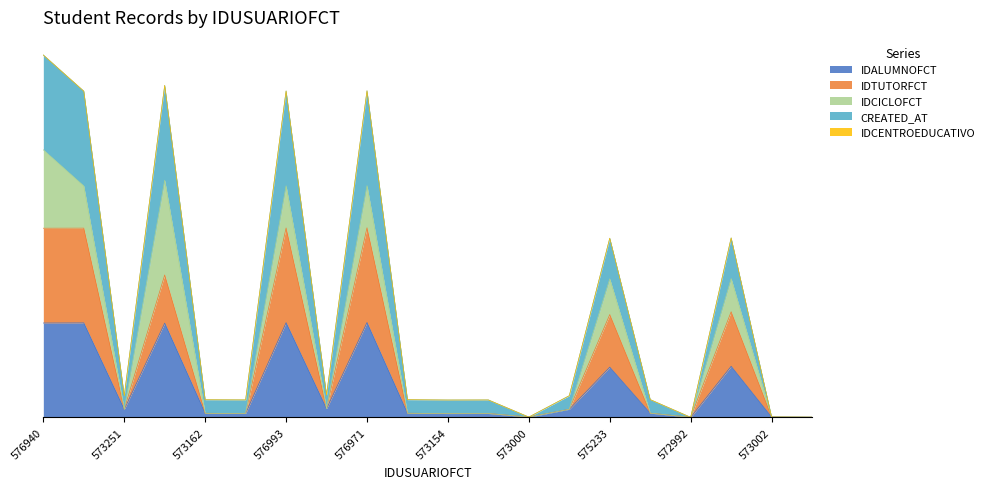

Is the value of IDTUTORFCT at 576944 greater than the value of CREATED_AT at 573251?

Yes